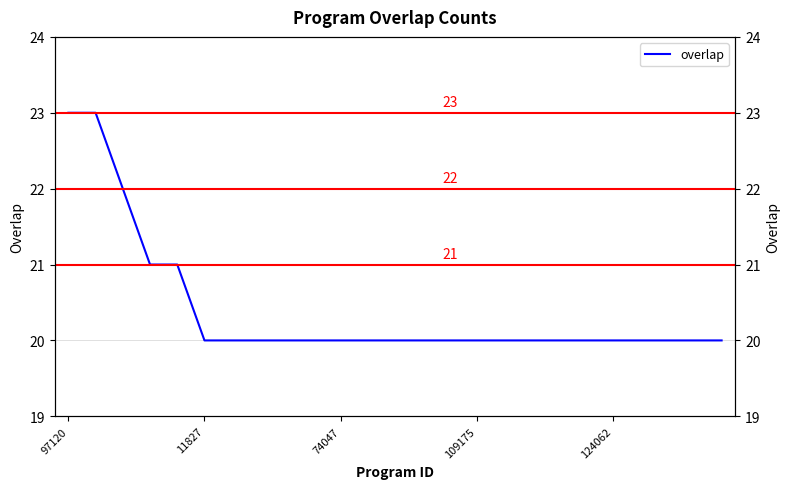

At which category does the chart reach its minimum across all series?

11827